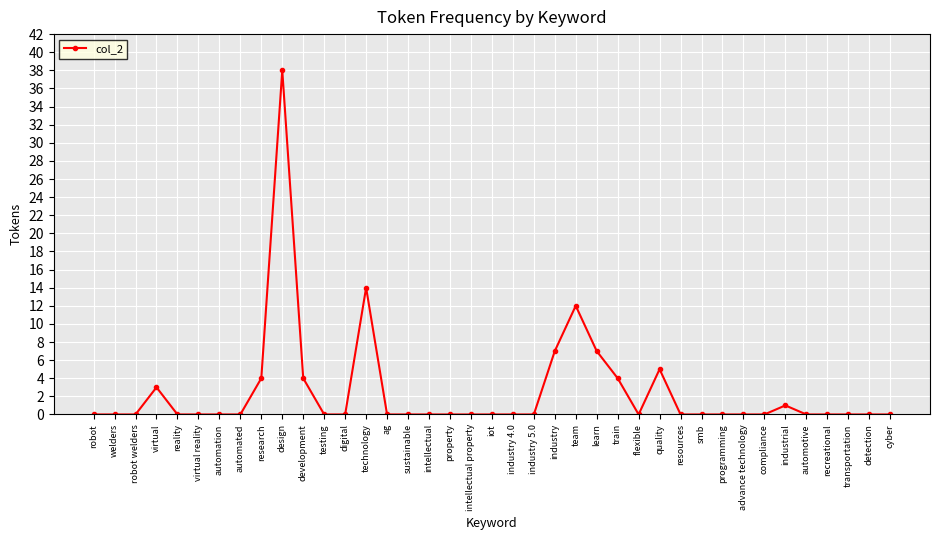

What is the average value?

3